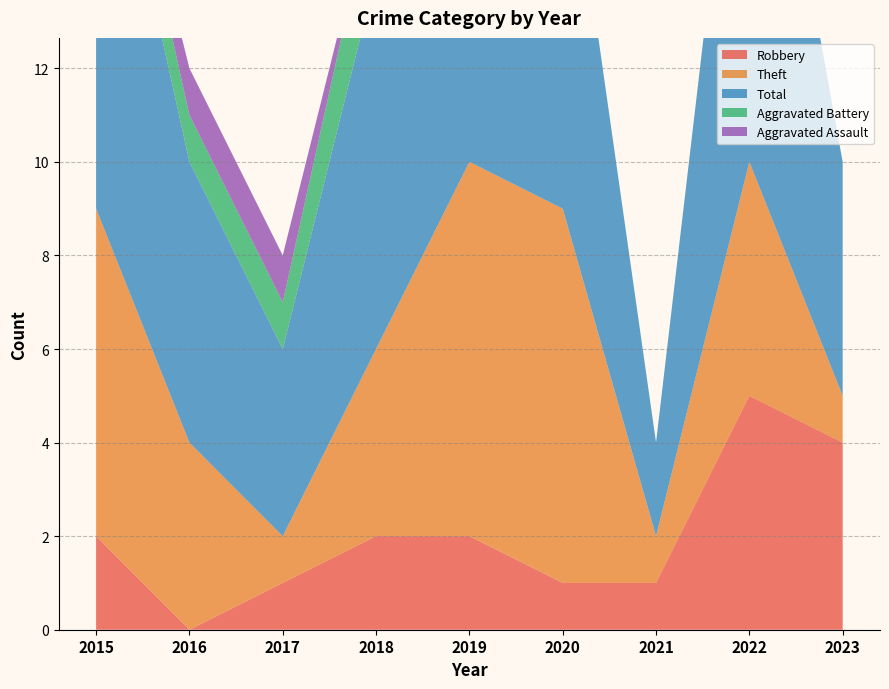

Reading left to right, list all the values displayed in this chart.

Robbery: 2	0	1	2	2	1	1	5	4
Theft: 7	4	1	4	8	8	1	5	1
Total: 10	6	4	8	11	9	2	11	5
Aggravated Battery: 1	1	1	2	0	0	0	0	0
Aggravated Assault: 0	1	1	0	1	0	0	0	0